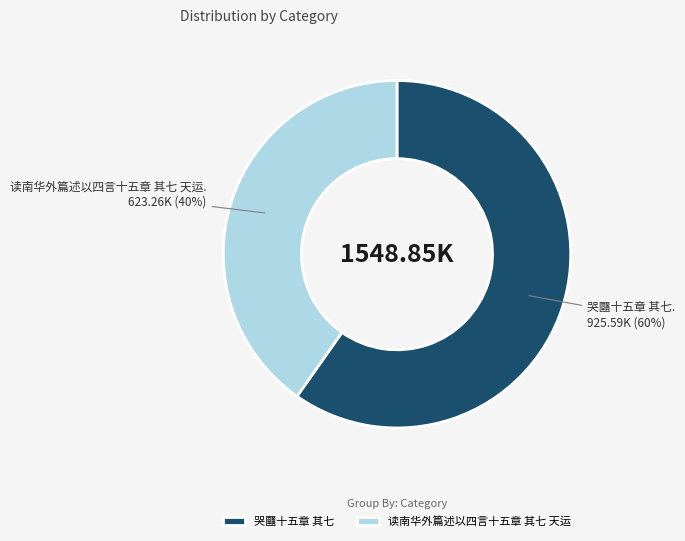

Is 哭㔶十五章 其七 the majority of the pie?

Yes